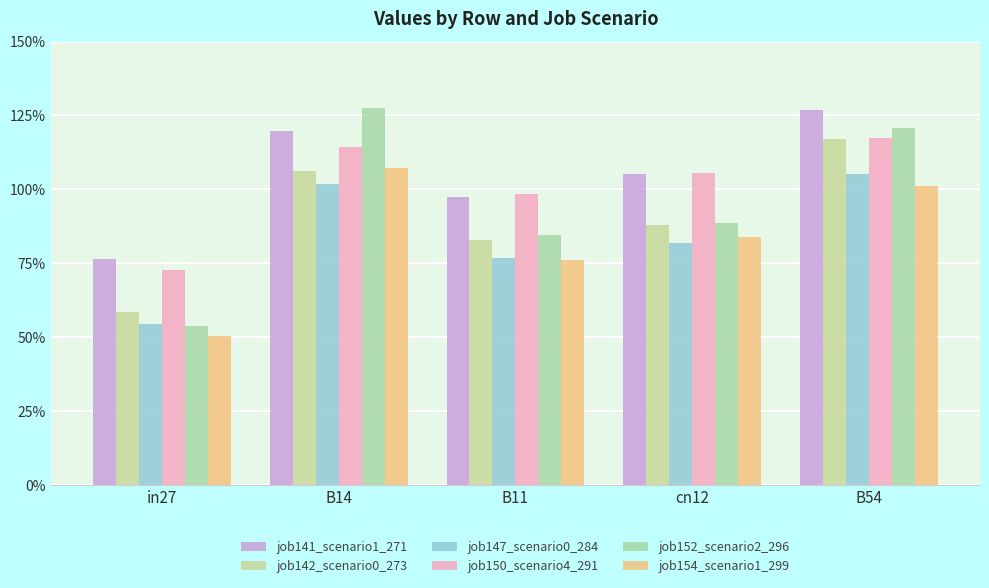

What is the difference between the maximum and minimum values in the job150_scenario4_291 series?

0.4